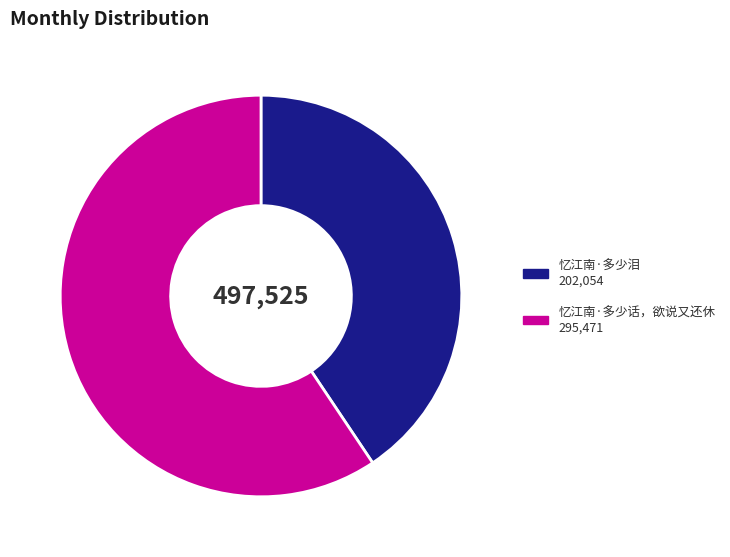

Which category has the biggest portion of the pie?

忆江南·多少话，欲说又还休